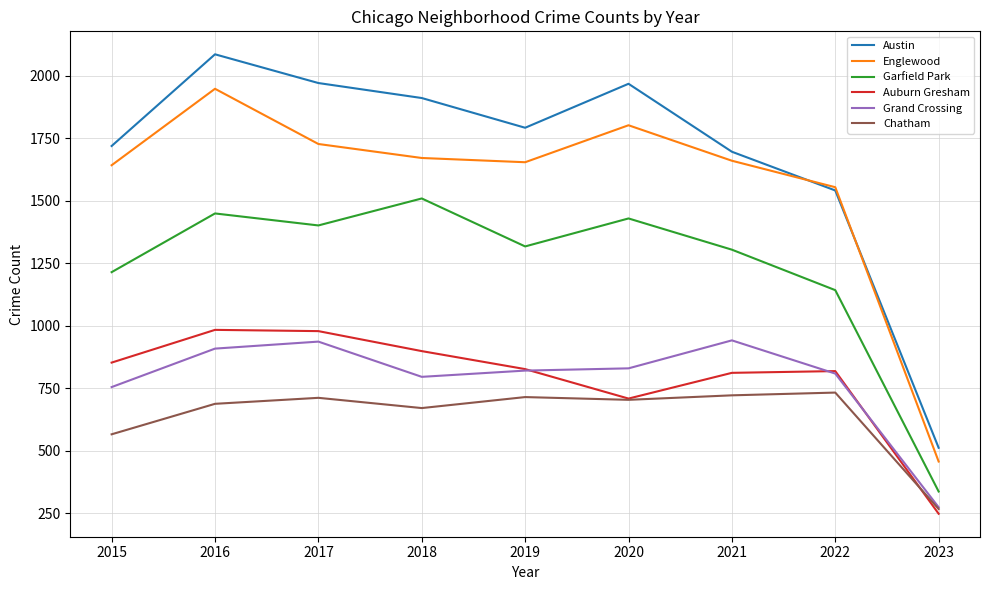

At which label does Austin first exceed 1792?

2016